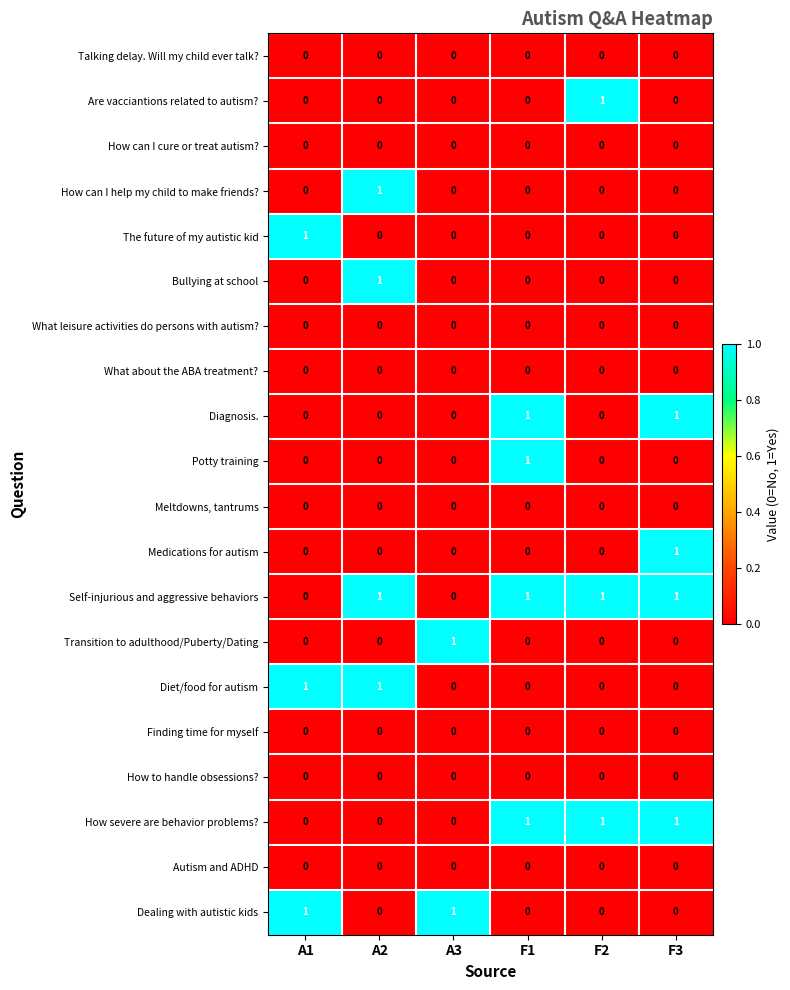

Is it true that Autism and ADHD equals 0 at A2?

True